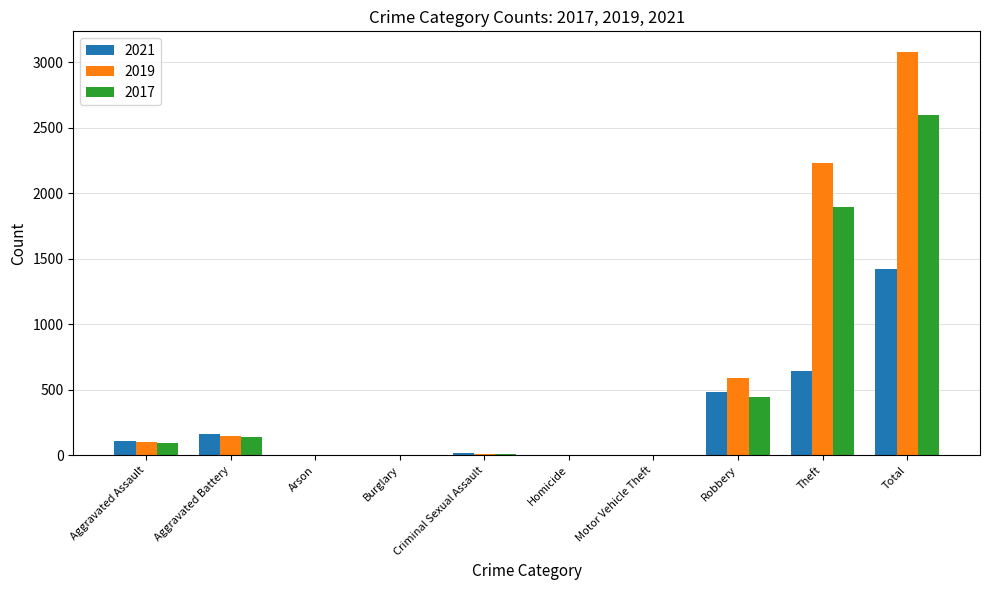

Which category has the highest value across all series?

Total